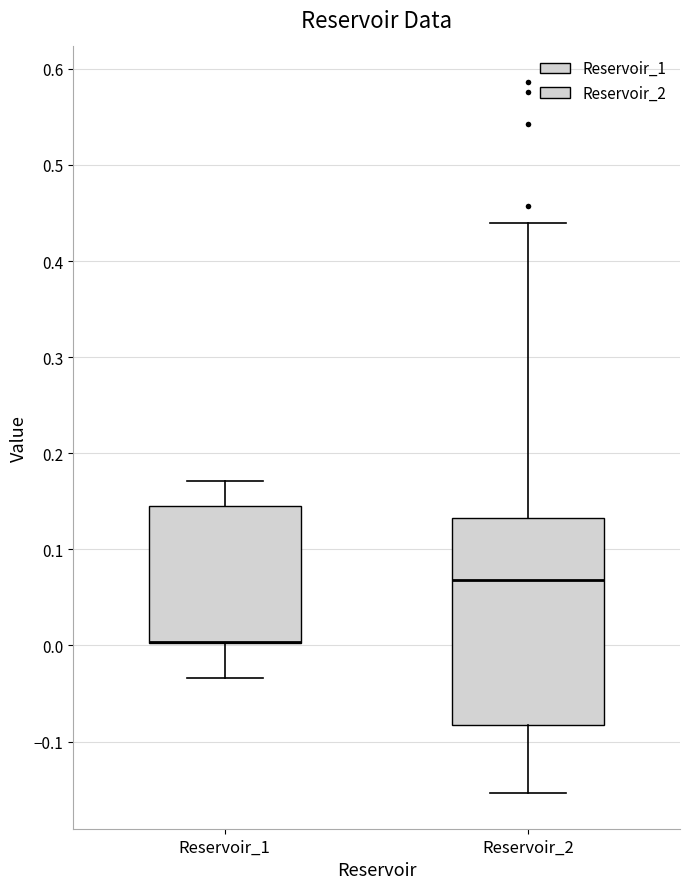

Where is the upper edge of the box for Reservoir_2 on the y-axis? The values are not printed on the chart, so give them approximately, as read against the axis.

0.13